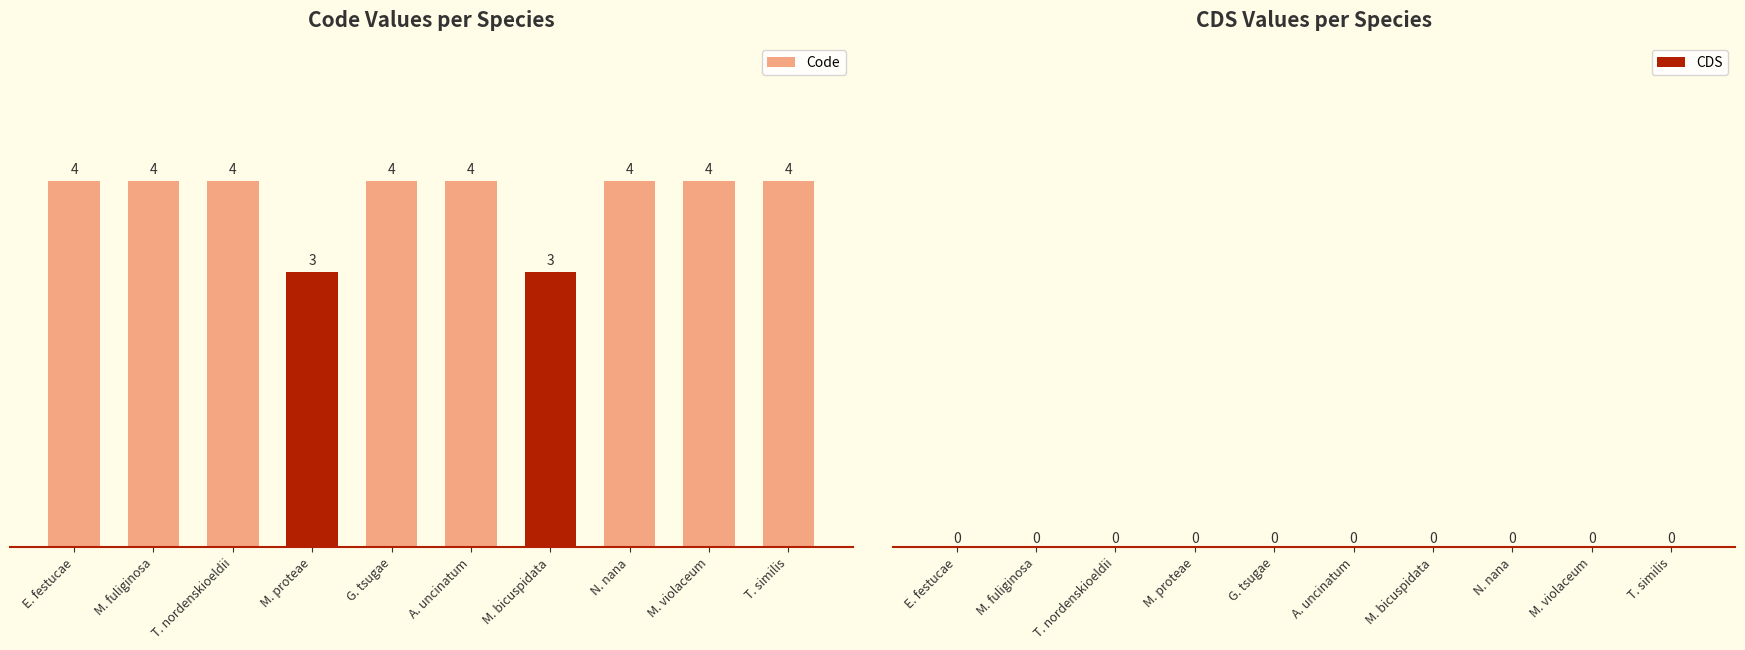

The chart shows a value of 2 at T. nordenskioeldii. True or false?

False